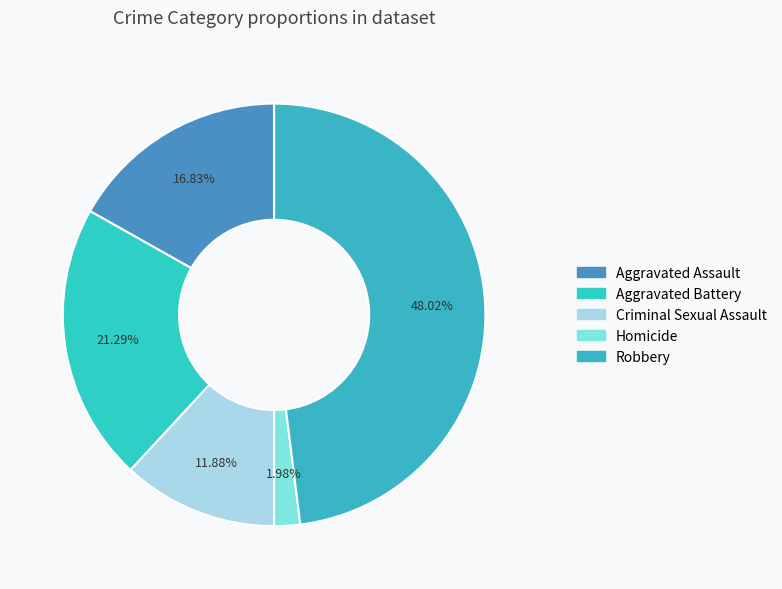

True or false: Aggravated Battery accounts for 21% of the total.

True